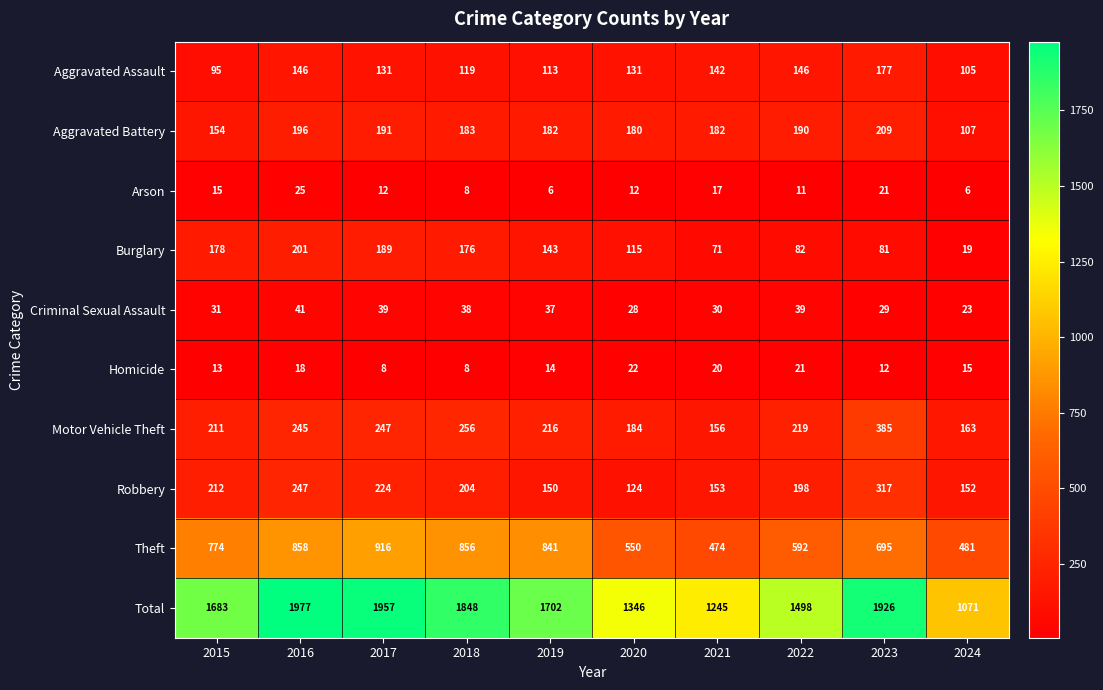

Rank the series by their maximum value, from lowest to highest.

Homicide, Arson, Criminal Sexual Assault, Aggravated Assault, Burglary, Aggravated Battery, Robbery, Motor Vehicle Theft, Theft, Total